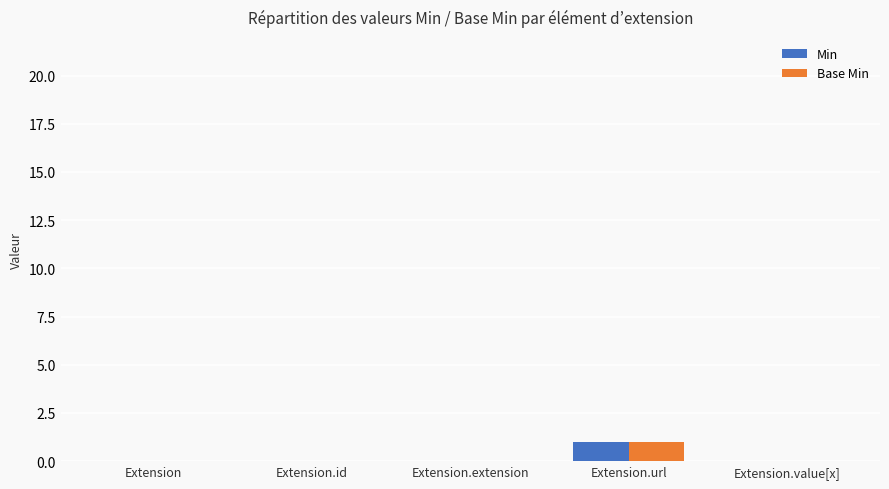

Which category has the highest value in the Base Min series?

Extension.url